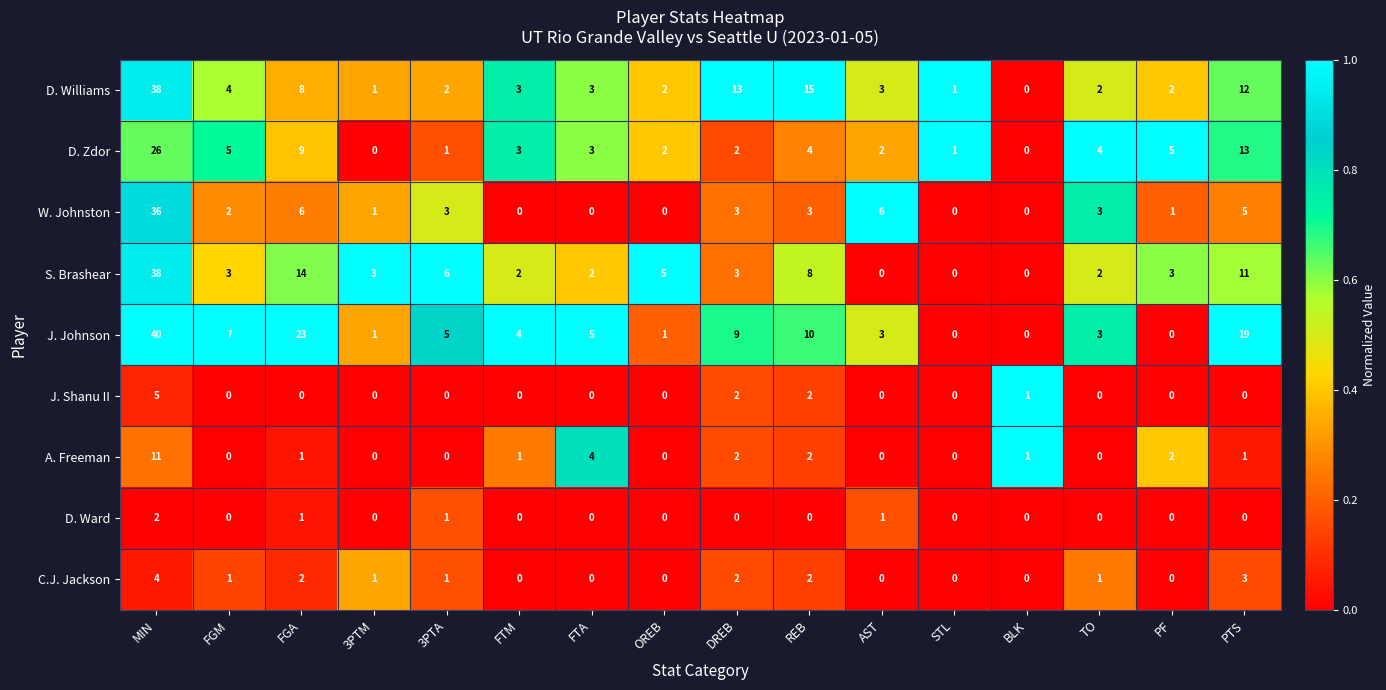

At which category is the sum across all series the highest?

MIN